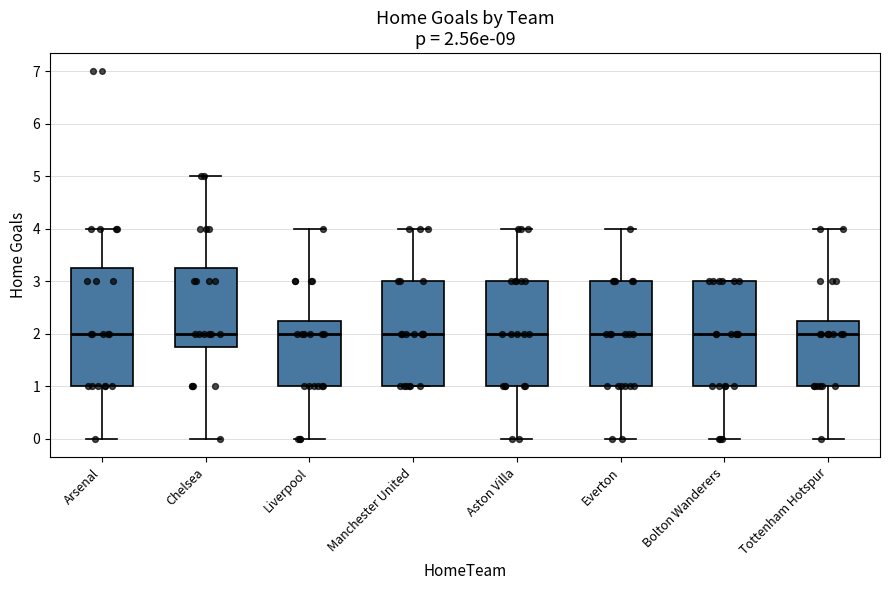

Which box is the tallest, from its lower edge to its upper edge?

Arsenal